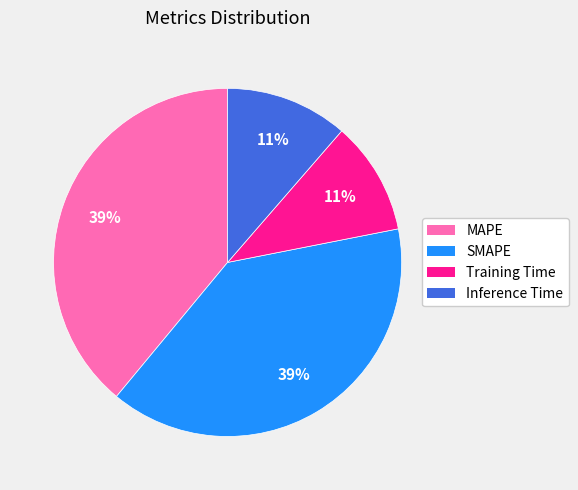

How many slices are in this pie chart?

4